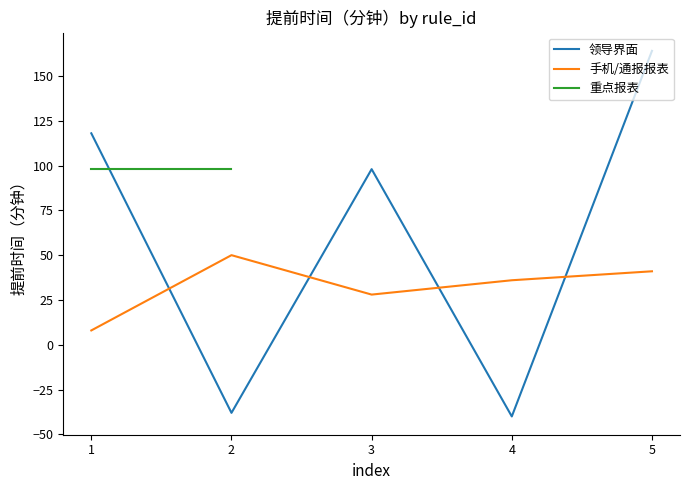

How many interior local valleys does the 领导界面 series have?

2